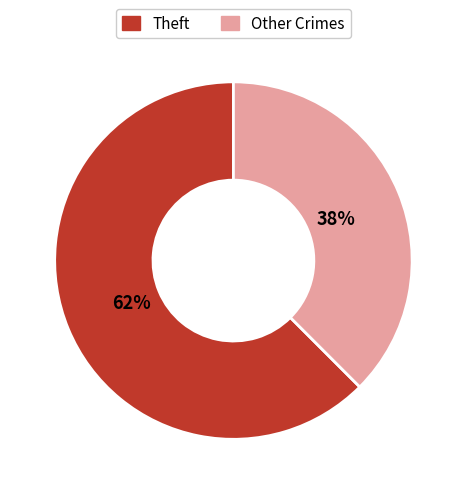

Is there a majority slice in this chart?

Yes